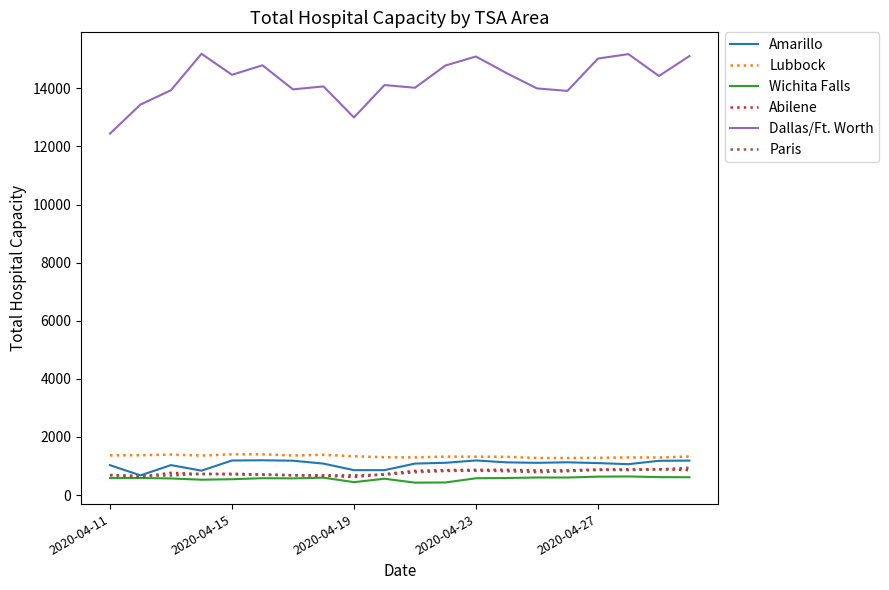

Which series has the largest range (max minus min)?

Dallas/Ft. Worth